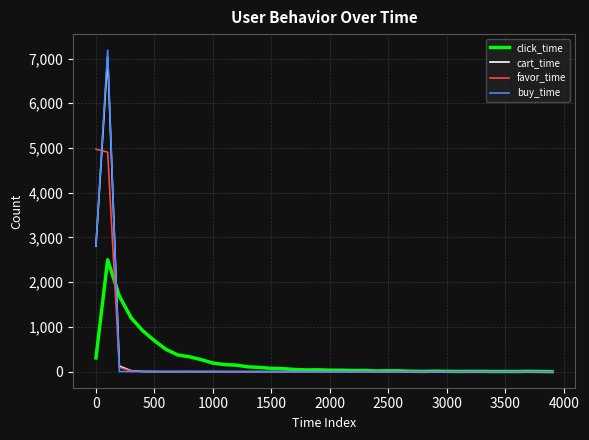

Does the chart display data point markers on the line(s)?

No